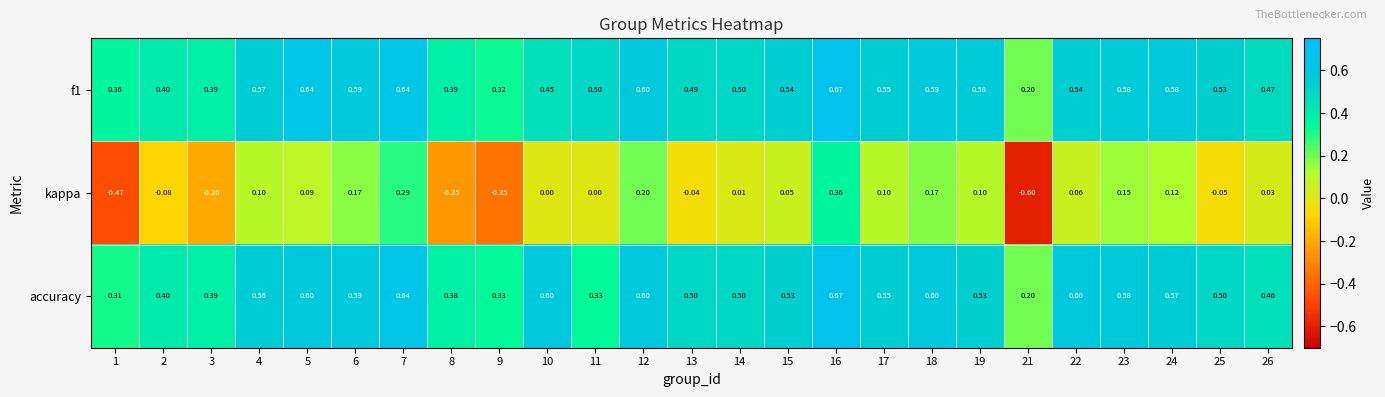

Which series changed the most between 15 and 21?

kappa